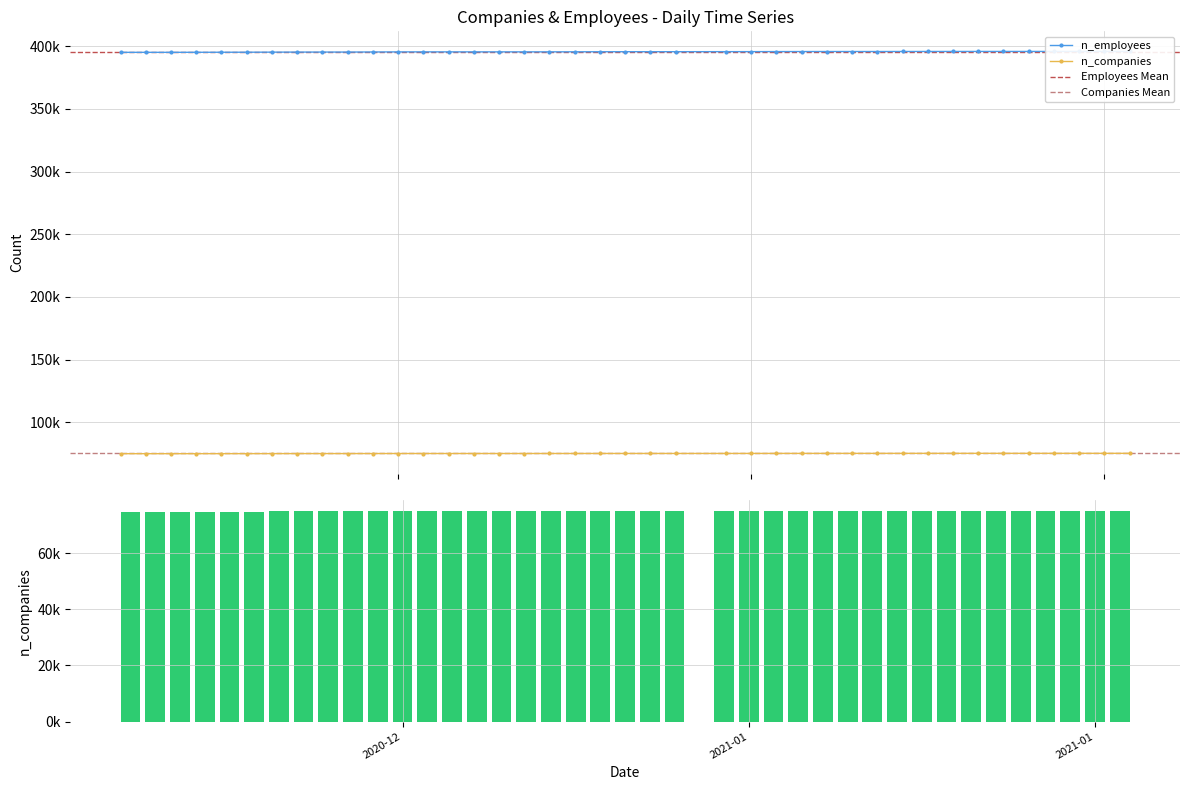

List the series in order of their overall mean, lowest first.

n_companies, n_employees